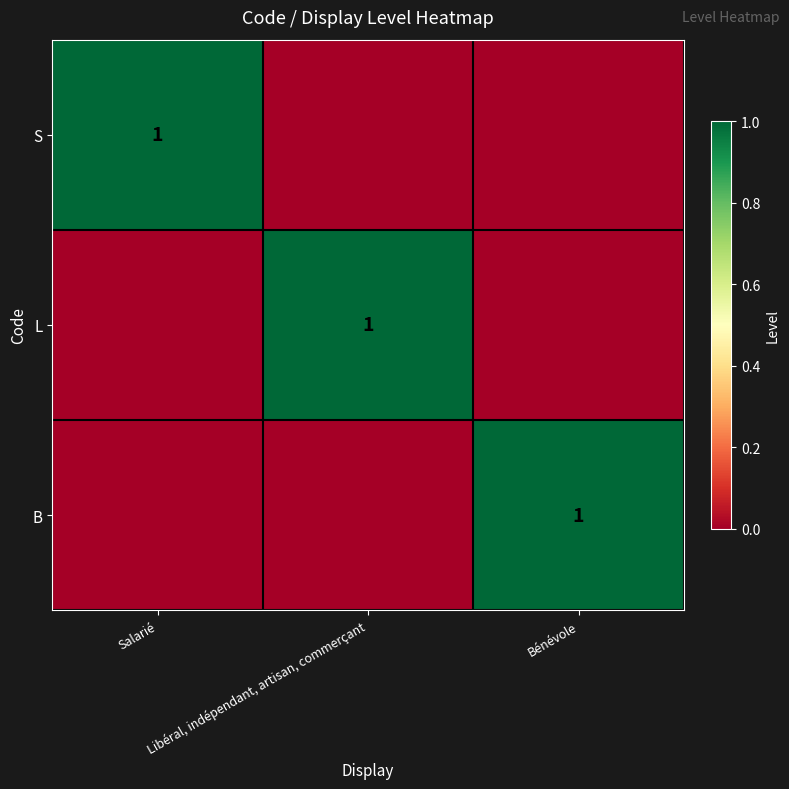

Which has a higher value, Bénévole or Libéral, indépendant, artisan, commerçant?

Bénévole